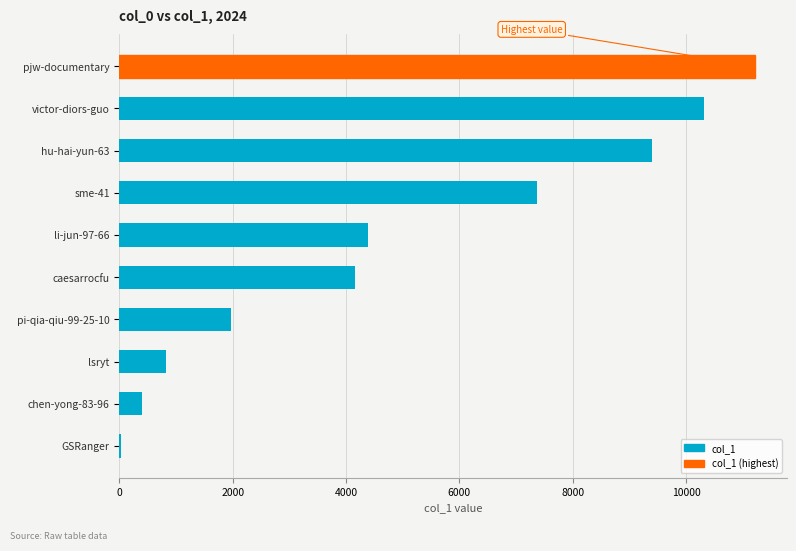

Between li-jun-97-66 and hu-hai-yun-63, which is larger?

hu-hai-yun-63